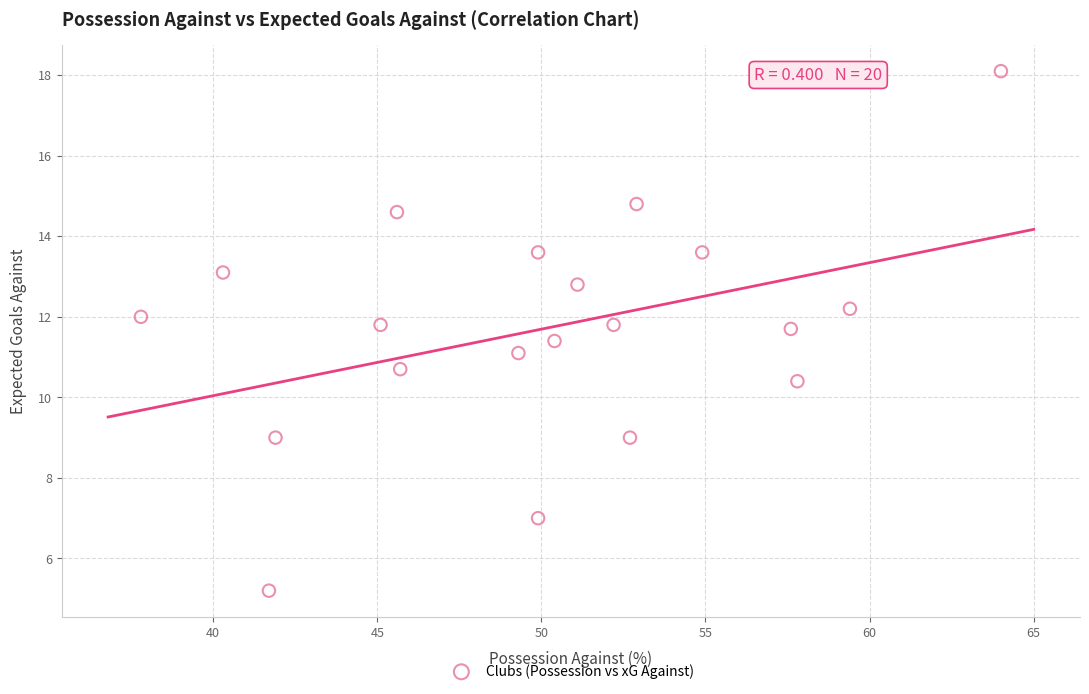

What is the range of X values (max minus min)?

26.2